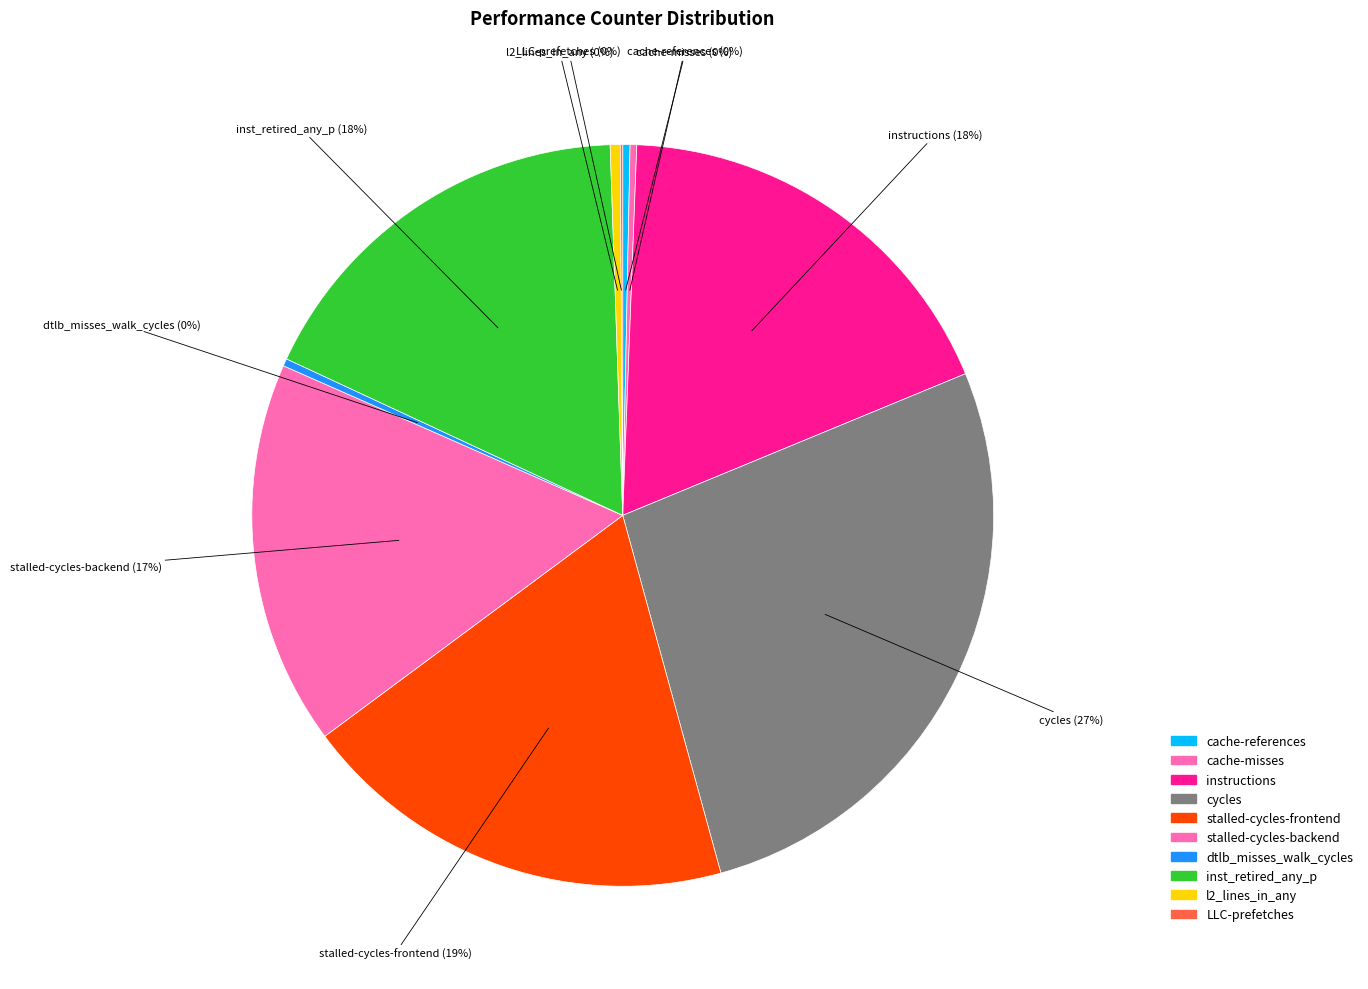

Which has a higher value, cycles or stalled-cycles-frontend?

cycles